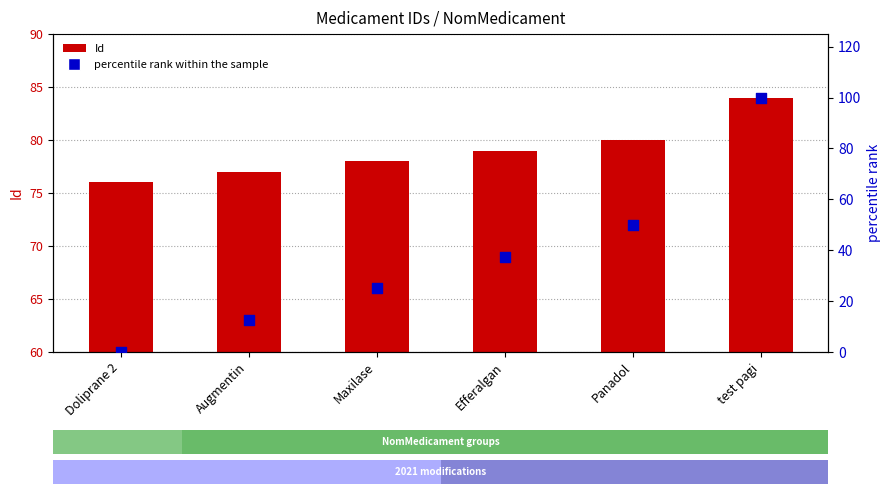

Which series has the largest total across all categories?

Id